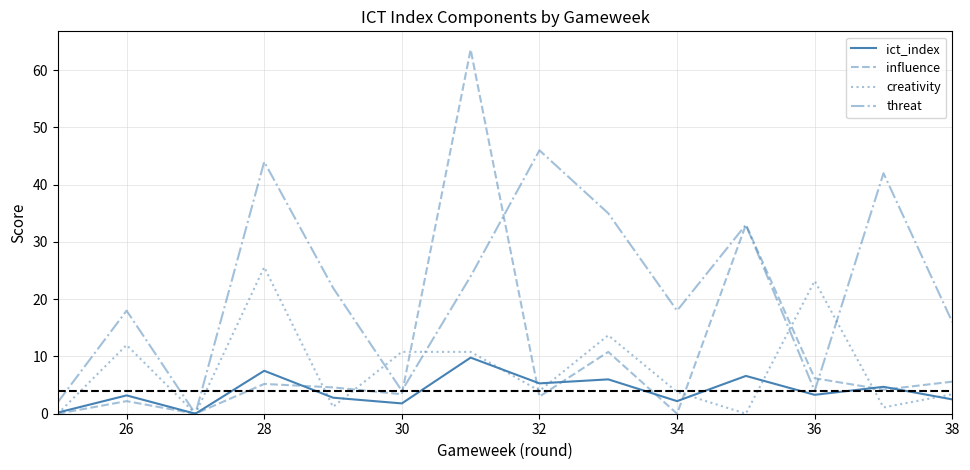

What is the maximum value shown in the chart?

63.6